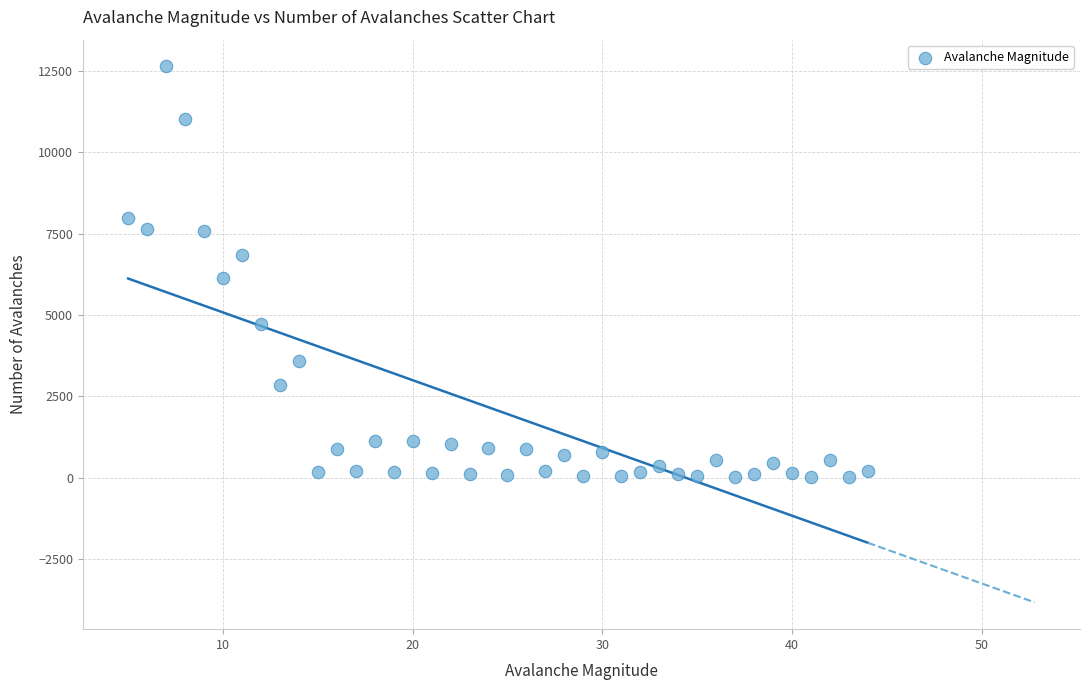

What is the range of X values (max minus min)?

39